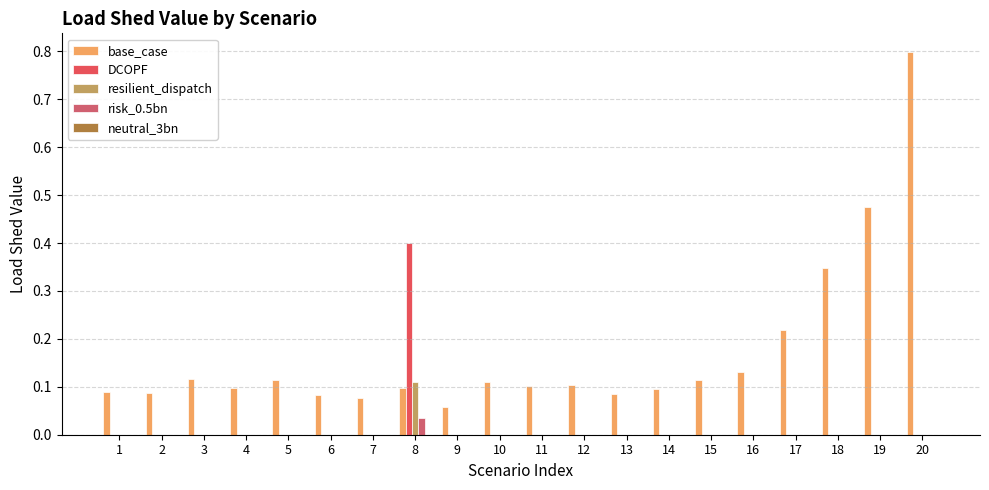

List the labels in order of base_case value, smallest first.

9, 7, 6, 13, 2, 1, 14, 4, 8, 11, 12, 10, 15, 5, 3, 16, 17, 18, 19, 20